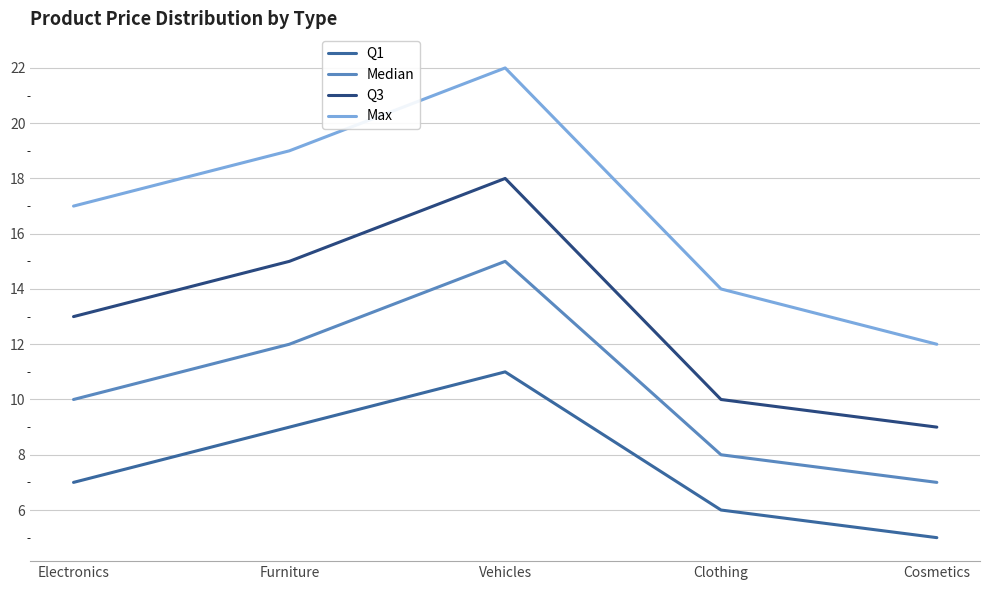

True or false: Max and Q1 intersect in this chart.

False